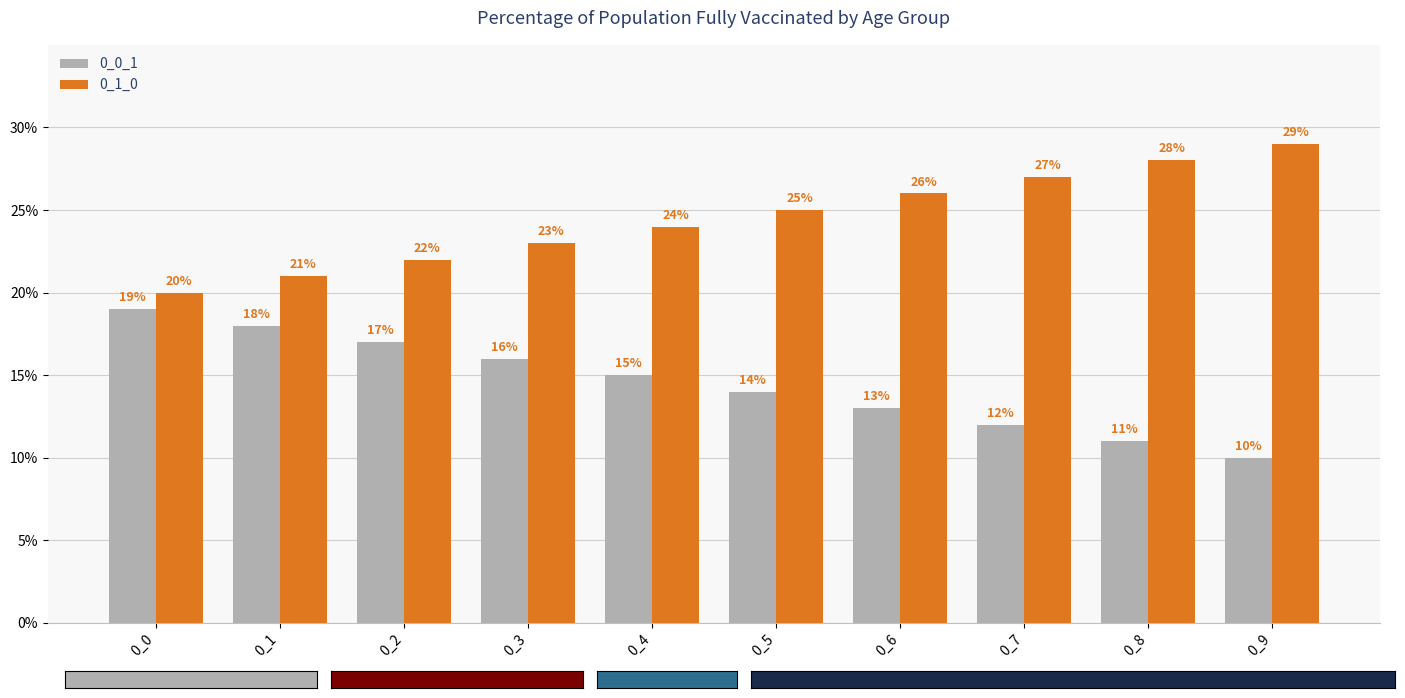

Is it true that 0_0_1 equals 17 at 0_2?

True